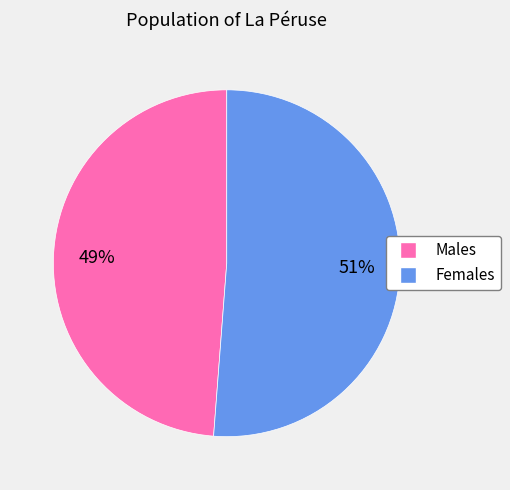

Is there any slice that represents more than half of the pie?

Yes